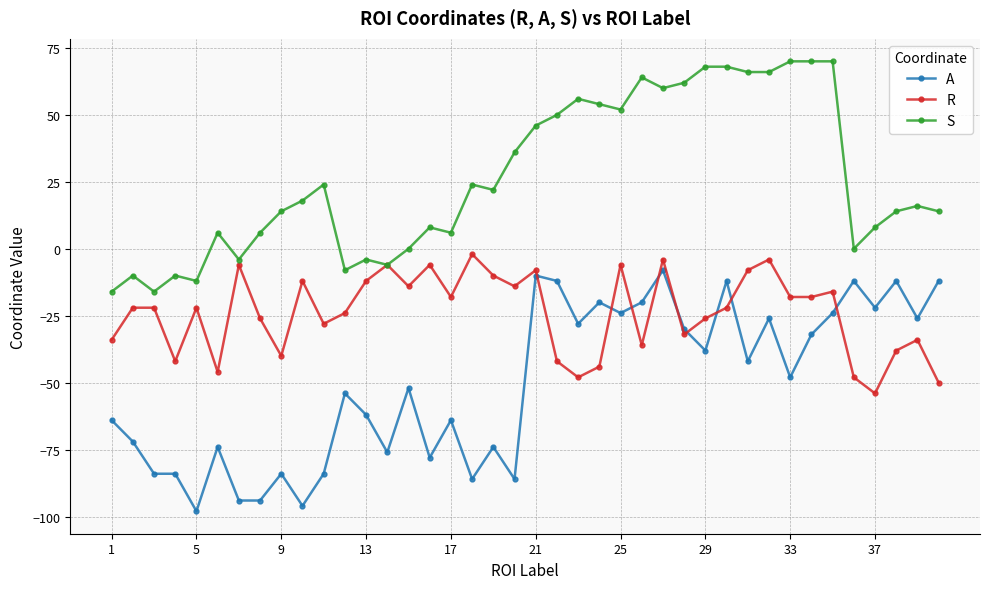

What is the value of the S point at the 13th from the left?

-4